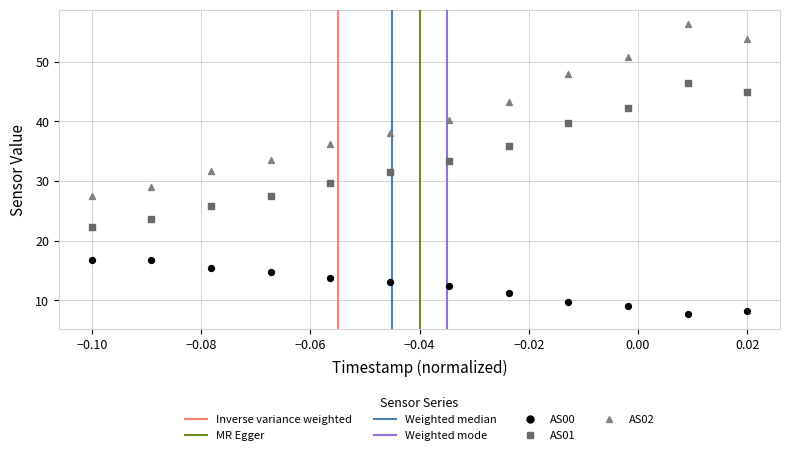

Which series contains the highest Y value?

AS02